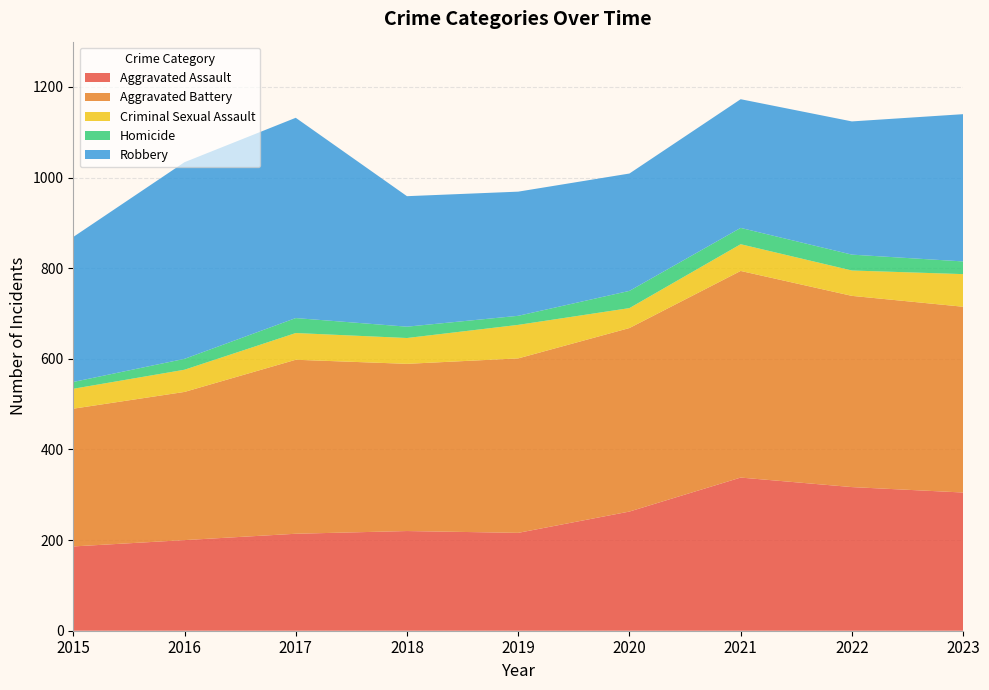

Reading right to left, extract all data points from this chart.

Aggravated Assault: 305	317	338	263	216	220	214	200	186
Aggravated Battery: 410	422	456	405	385	369	384	327	304
Criminal Sexual Assault: 72	56	59	44	74	57	59	49	44
Homicide: 28	35	36	38	20	25	33	24	15
Robbery: 325	294	284	259	274	288	442	434	320